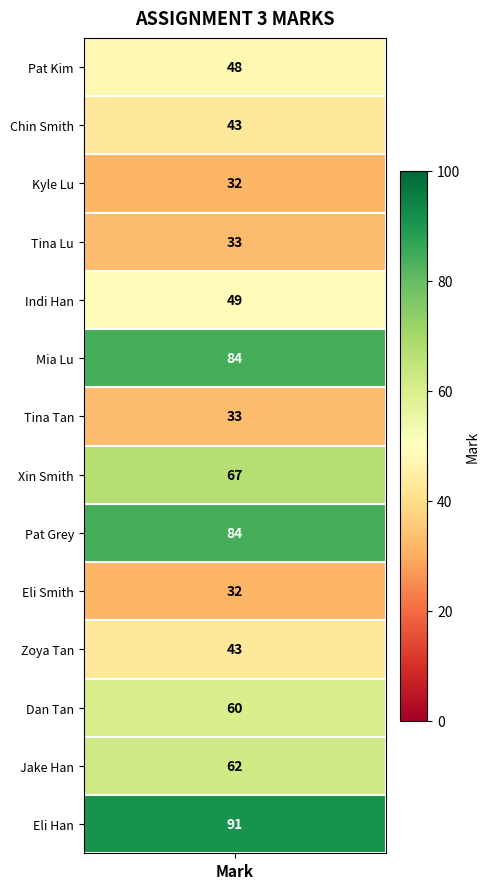

What is the greatest value displayed?

91